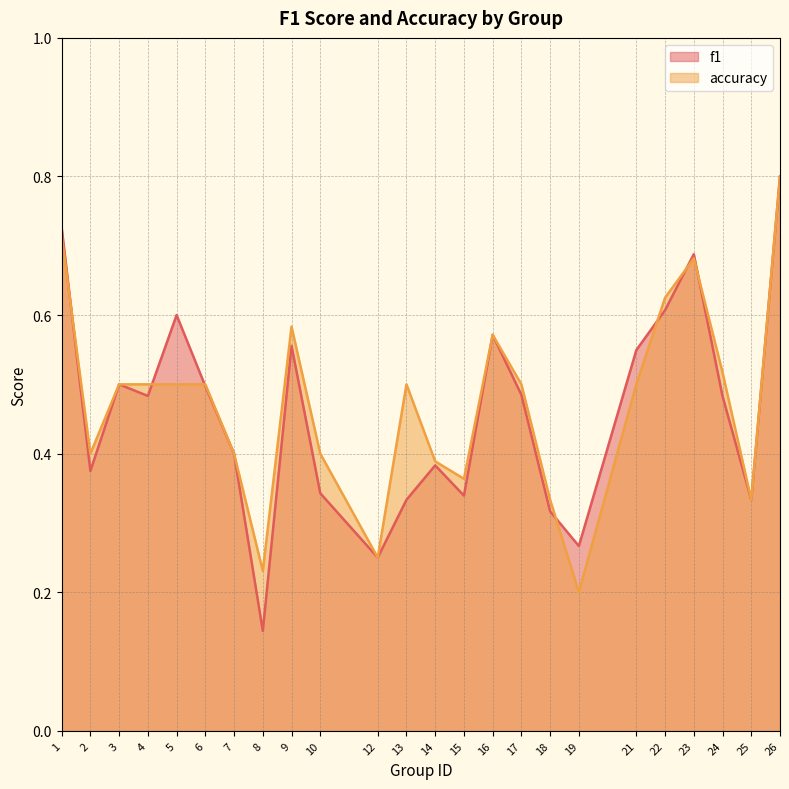

Between 12 and 17, which series saw the biggest shift?

accuracy